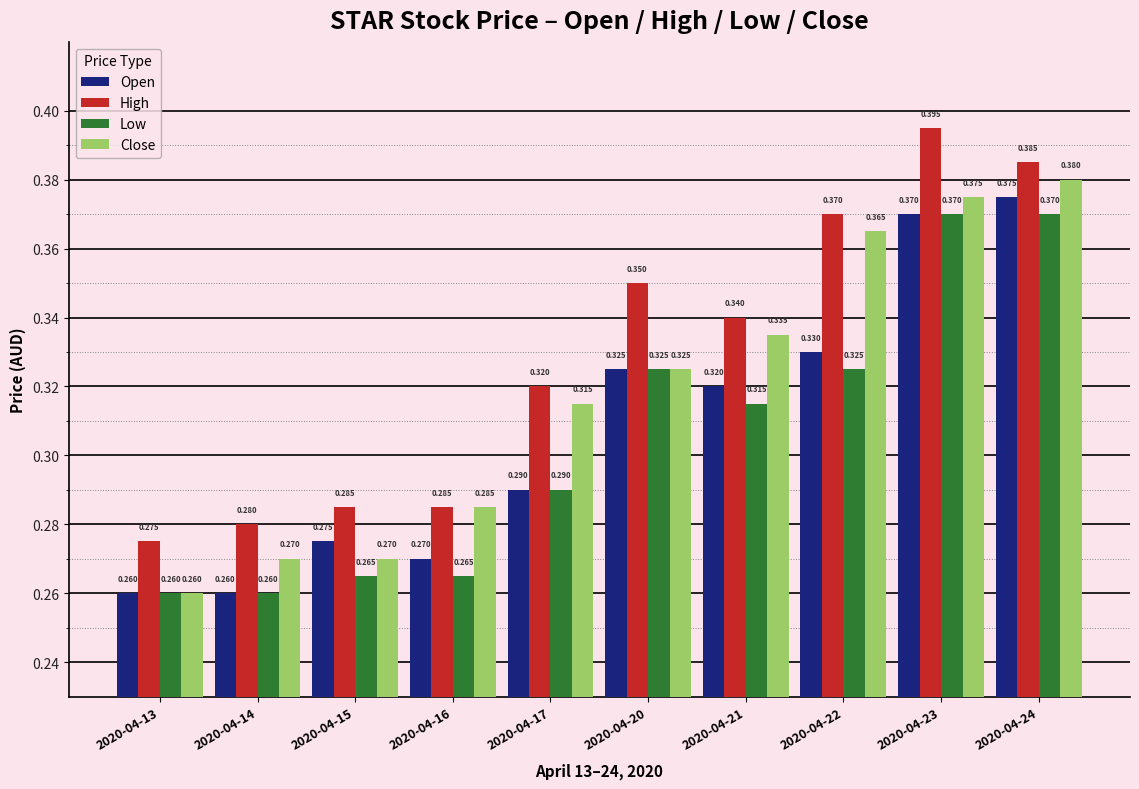

Between 2020-04-13 and 2020-04-24, which series saw the biggest shift?

Close